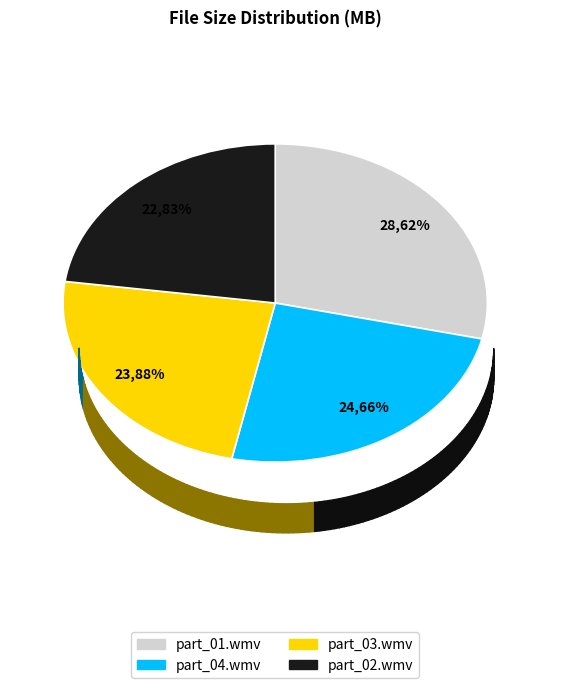

True or false: Nadia & Ched part_02.wmv accounts for 35% of the total.

False